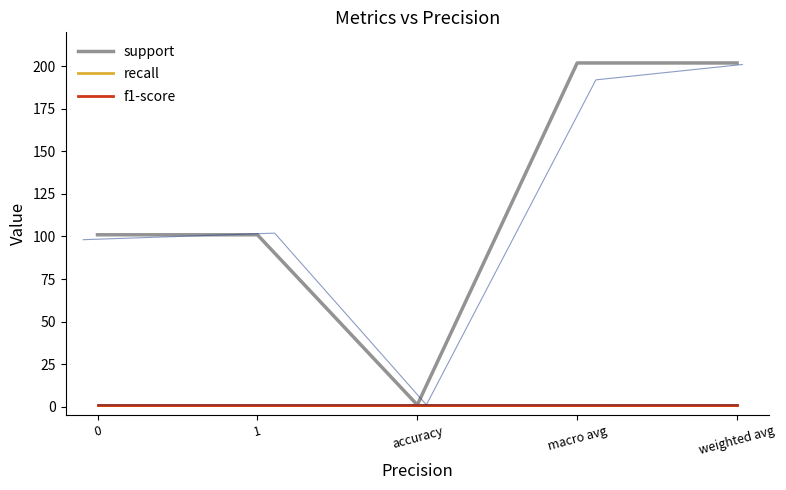

Is it true that recall equals 2 at 1?

False